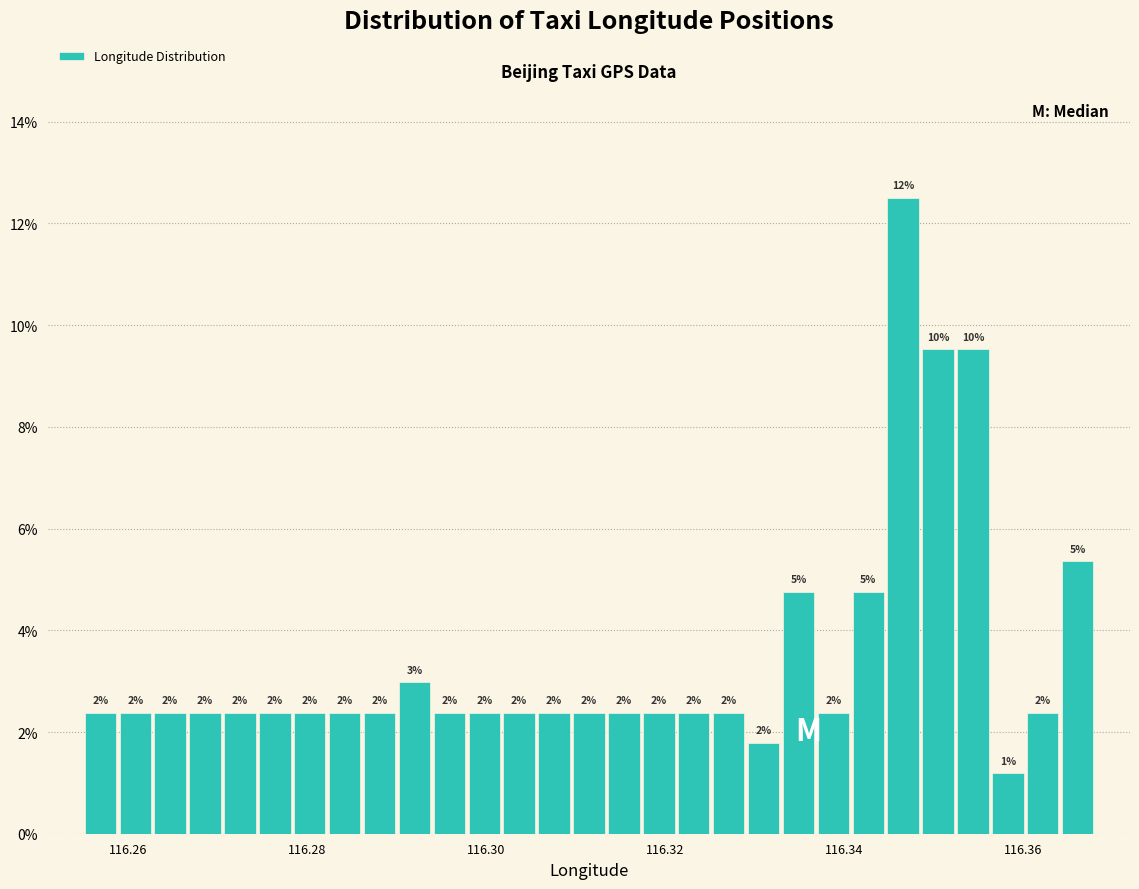

Read against the x-axis, roughly where is the centre of the tallest bar?

116.346